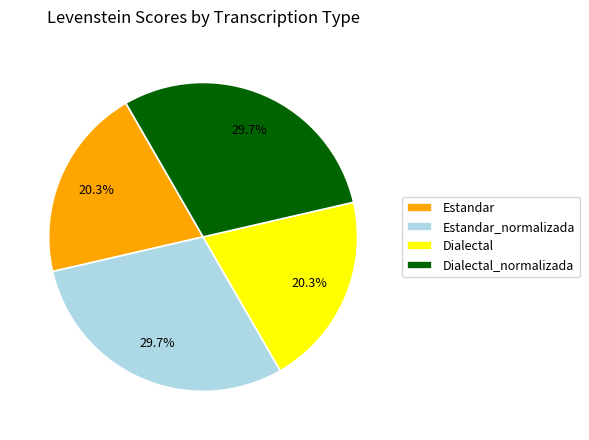

Approximately how many times larger is the value at Estandar_normalizada compared to Dialectal_normalizada?

1.0